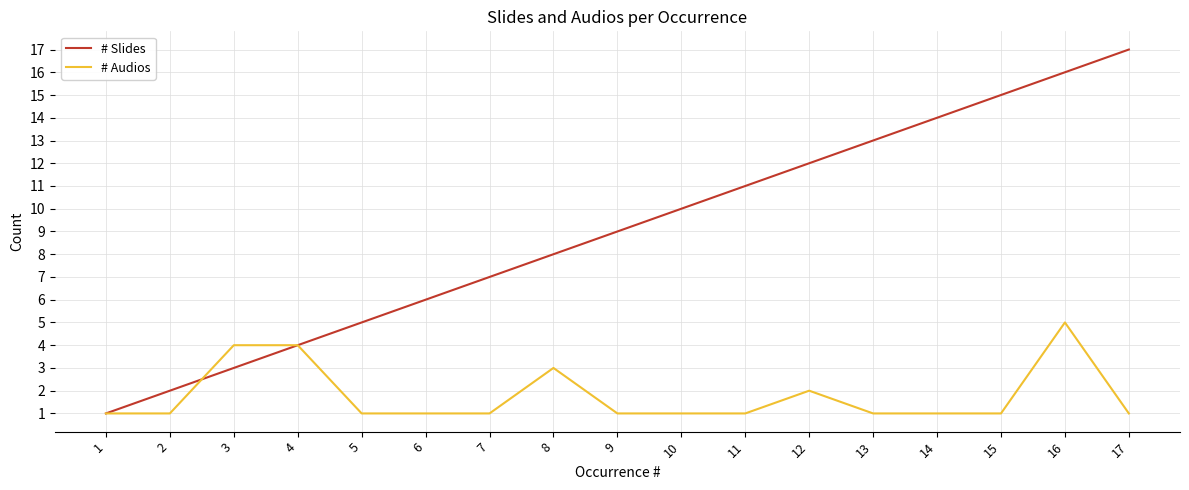

At which label is # Slides closest to 9?

9